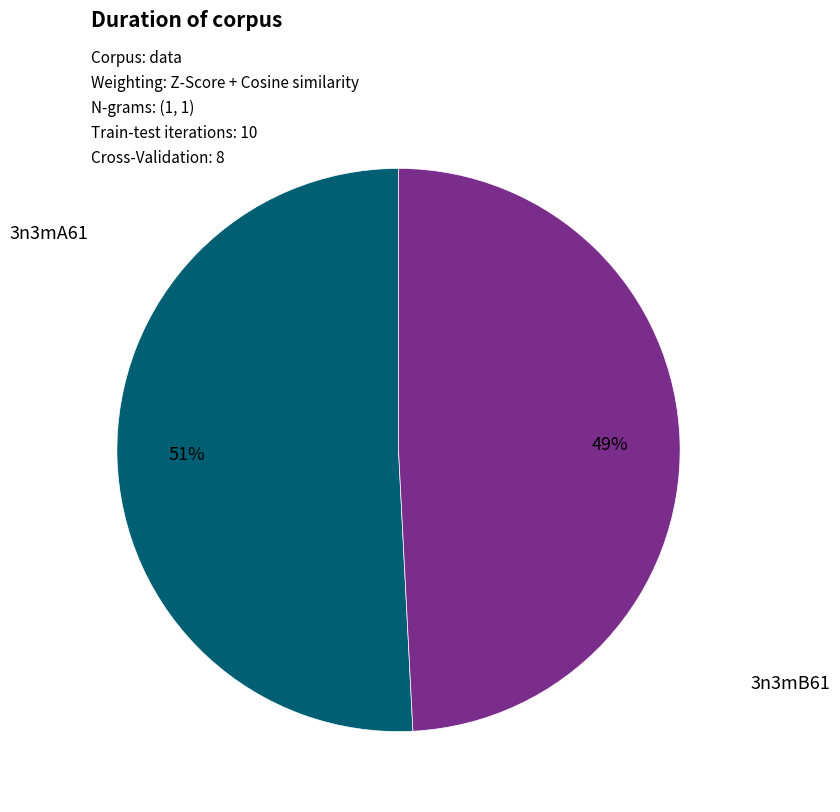

Combined, do 3n3mA61 and 3n3mB61 account for over 50%?

Yes